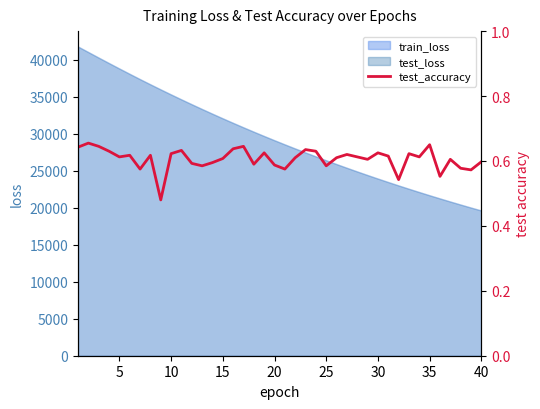

Reading left to right, extract all data points from this chart.

0.6	0.7	0.6	0.6	0.6	0.6	0.6	0.6	0.5	0.6	0.6	0.6	0.6	0.6	0.6	0.6	0.6	0.6	0.6	0.6	0.6	0.6	0.6	0.6	0.6	0.6	0.6	0.6	0.6	0.6	0.6	0.5	0.6	0.6	0.7	0.6	0.6	0.6	0.6	0.6